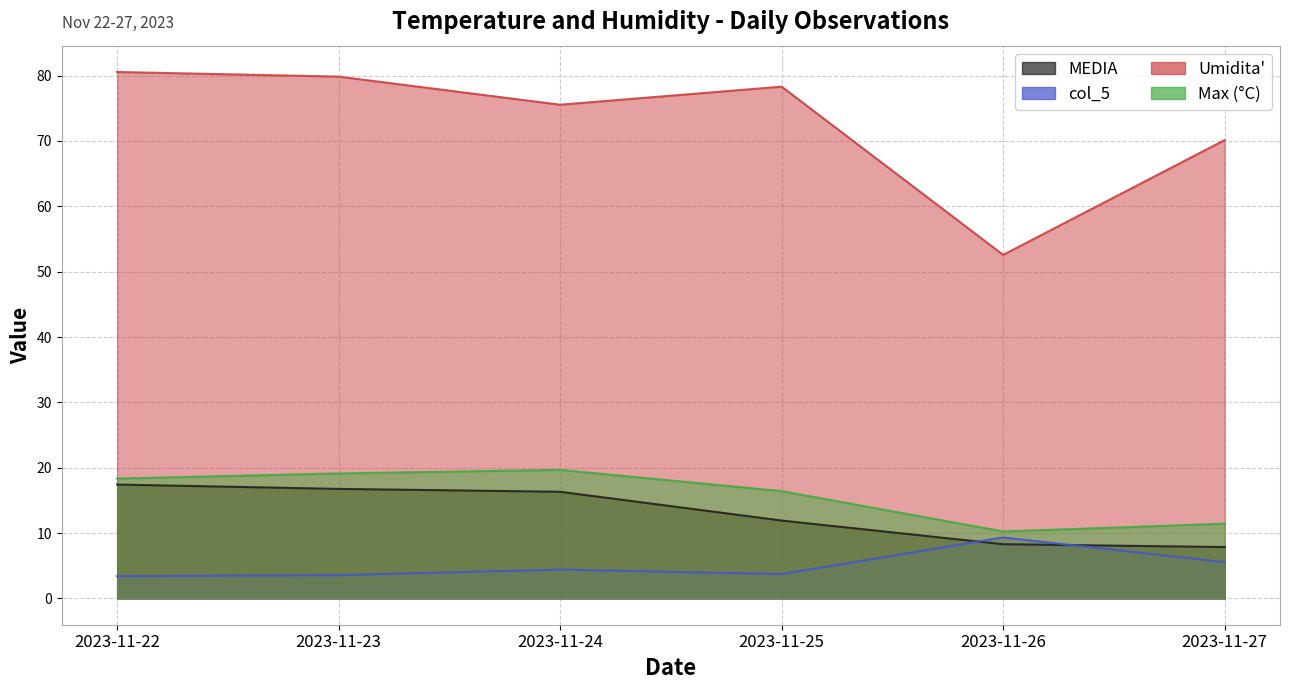

True or false: MEDIA has a value of 16.3 at 2023-11-24.

True